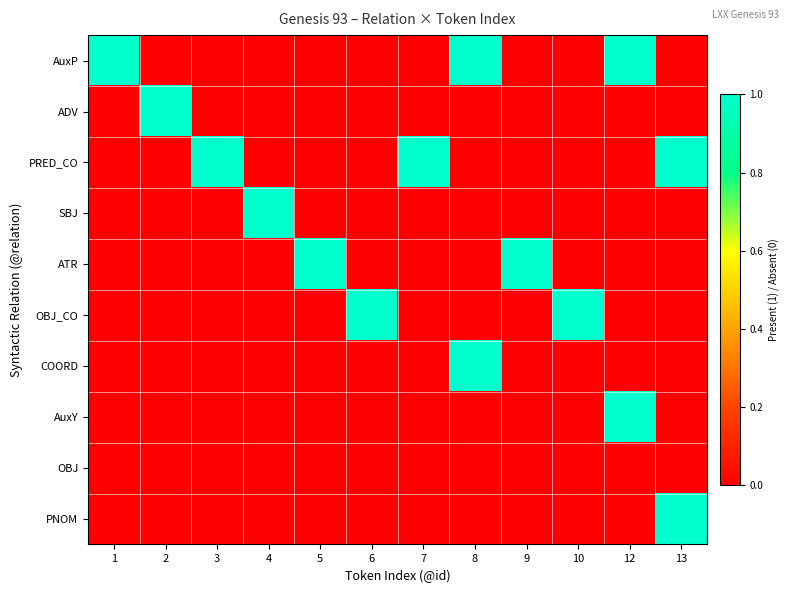

List the series in order of their peak value, highest first.

AuxP, ADV, PRED_CO, SBJ, ATR, OBJ_CO, COORD, AuxY, PNOM, OBJ